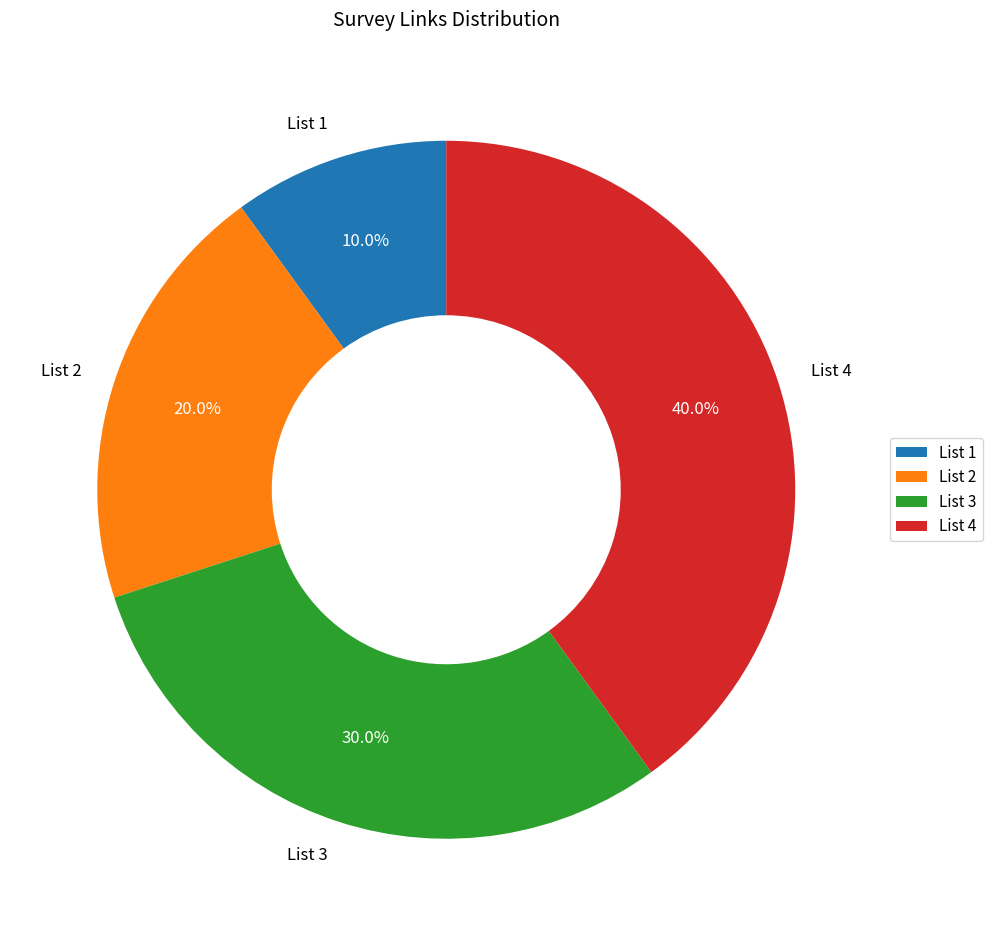

To the nearest percent, what portion does List 4 represent?

40%